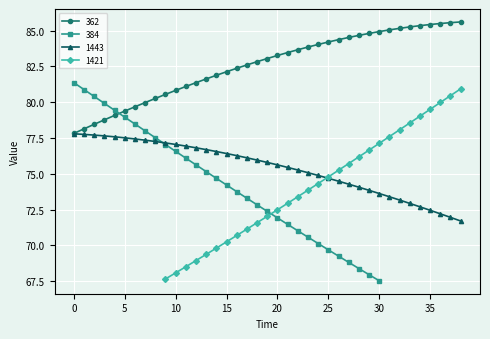

What is the lowest value of the 1443 series?

71.7